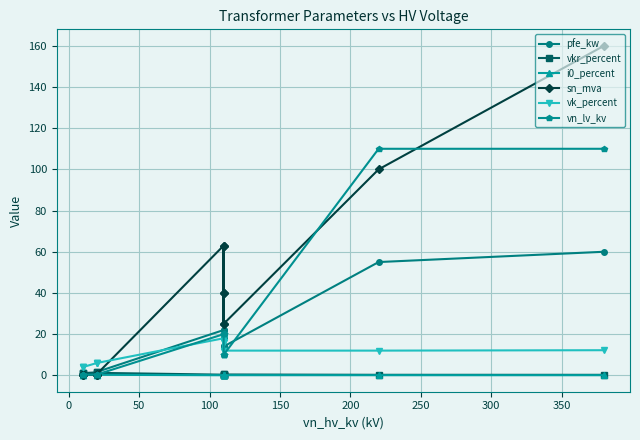

True or false: pfe_kw has a value of 0.2 at −50.

False